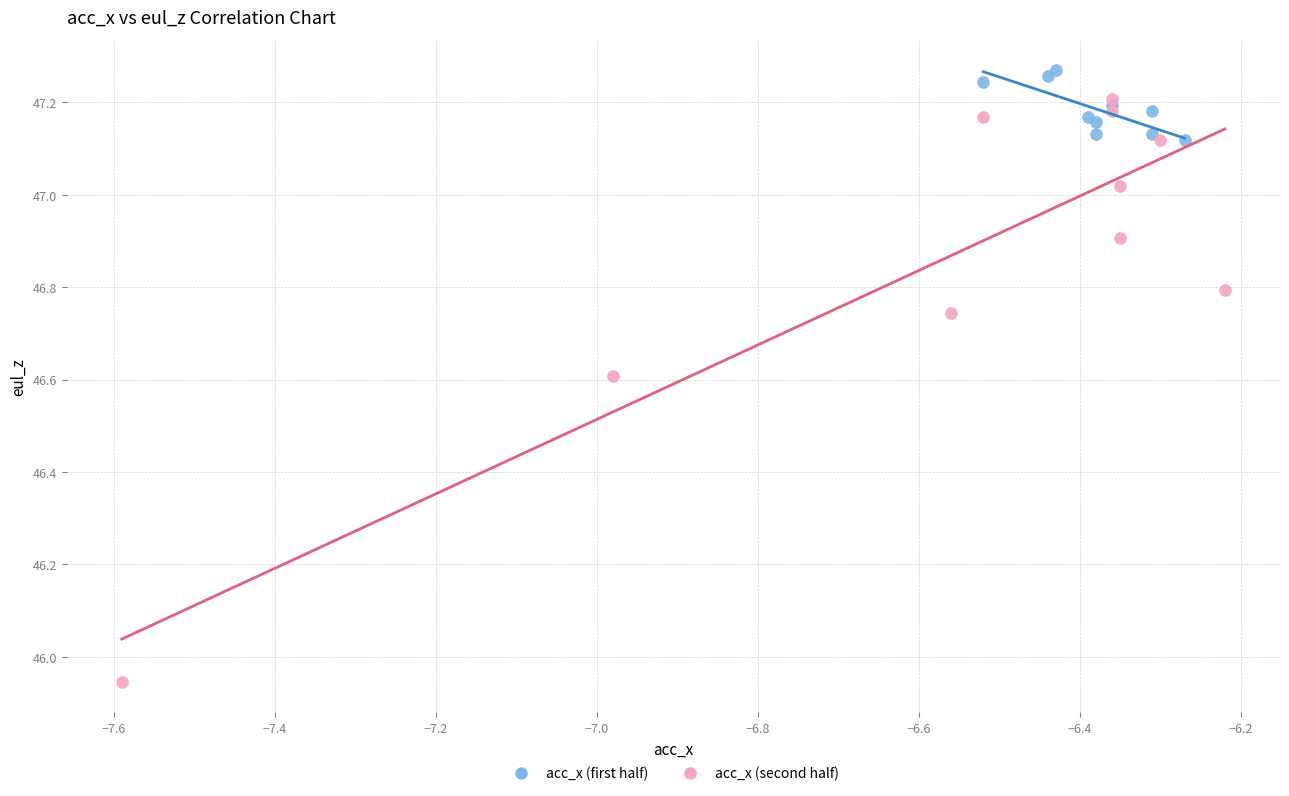

Which series reaches the maximum Y coordinate?

acc_x (first half)